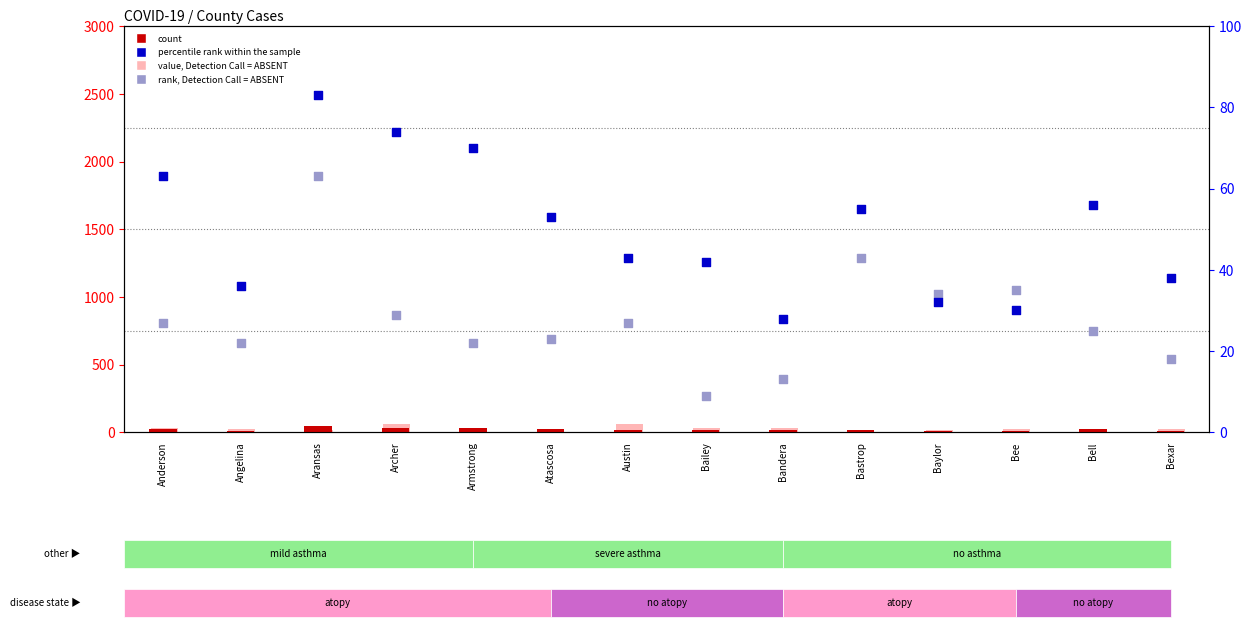

At which category is the sum across all series the highest?

Aransas